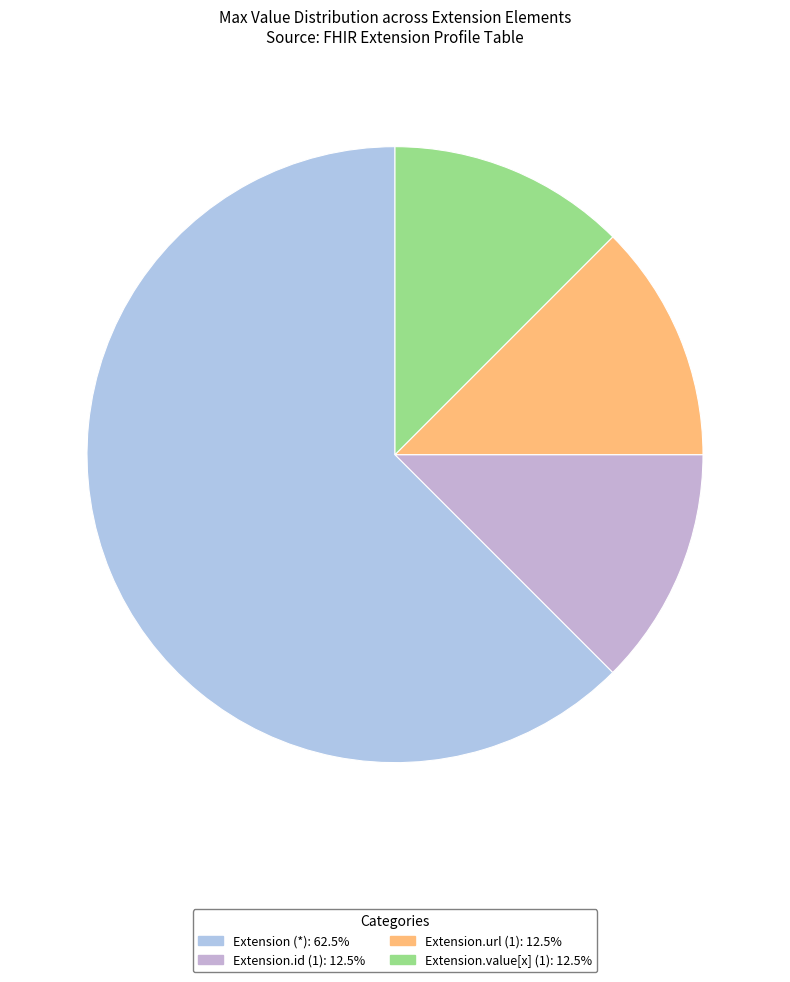

Does any single category account for the majority?

Yes